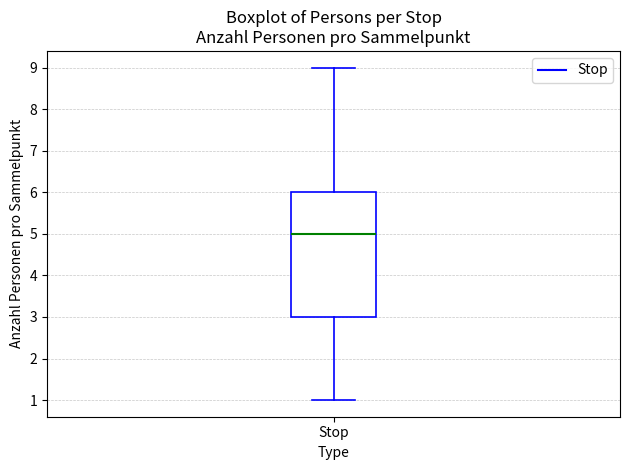

Read this box plot against the y-axis: the position of the median line, the range covered by the box, and the ends of both whiskers. The values are not printed on the chart, so give them approximately, as read against the axis.

median 5, box 3 to 6, whiskers 1 to 9